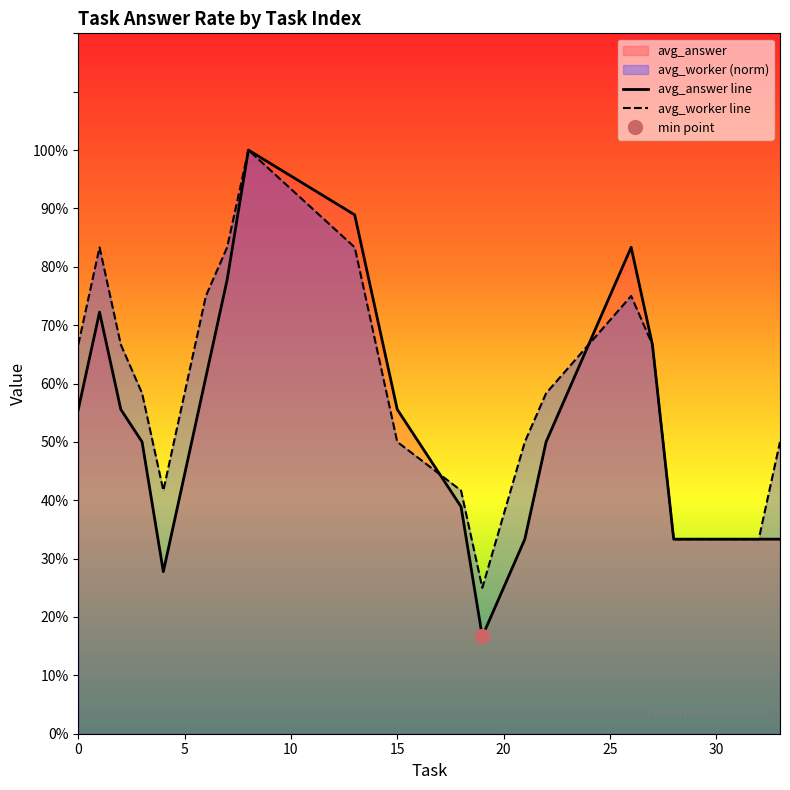

In avg_worker line, how many points are lower than both neighbors (excluding endpoints)?

2